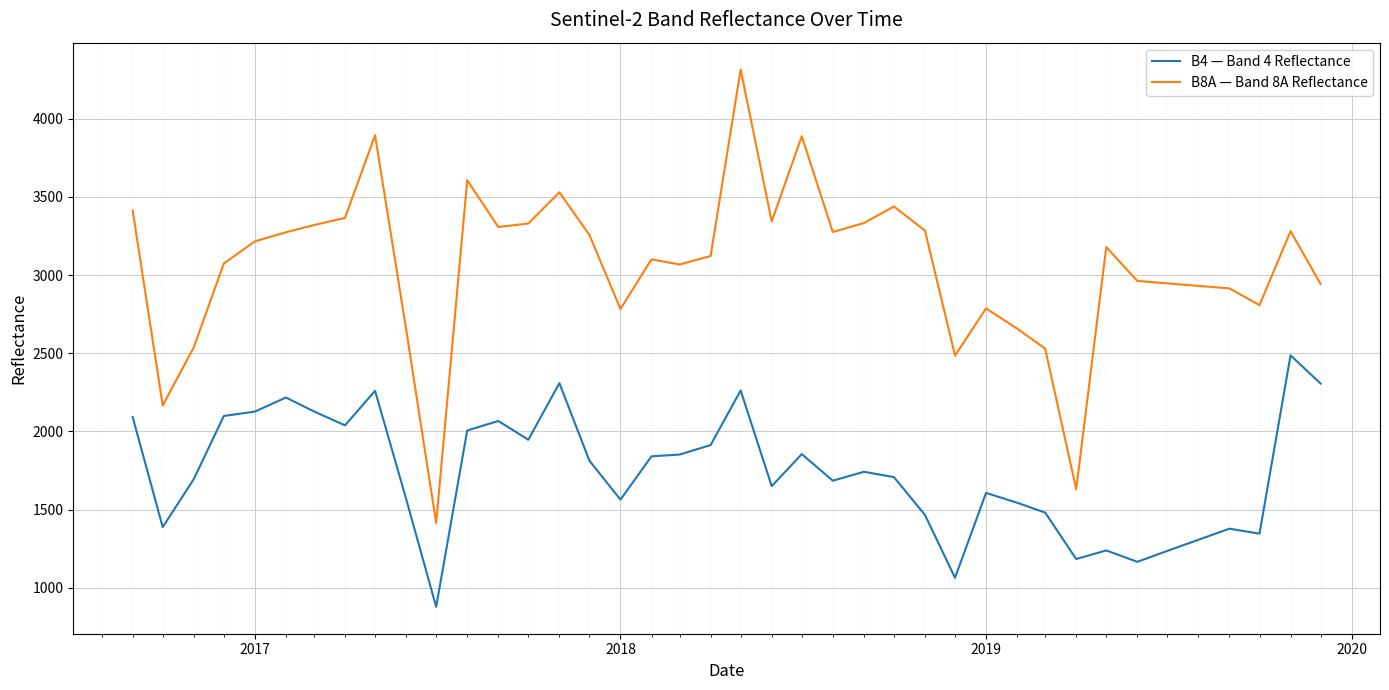

What is the highest value of the B8A — Band 8A Reflectance series?

4315